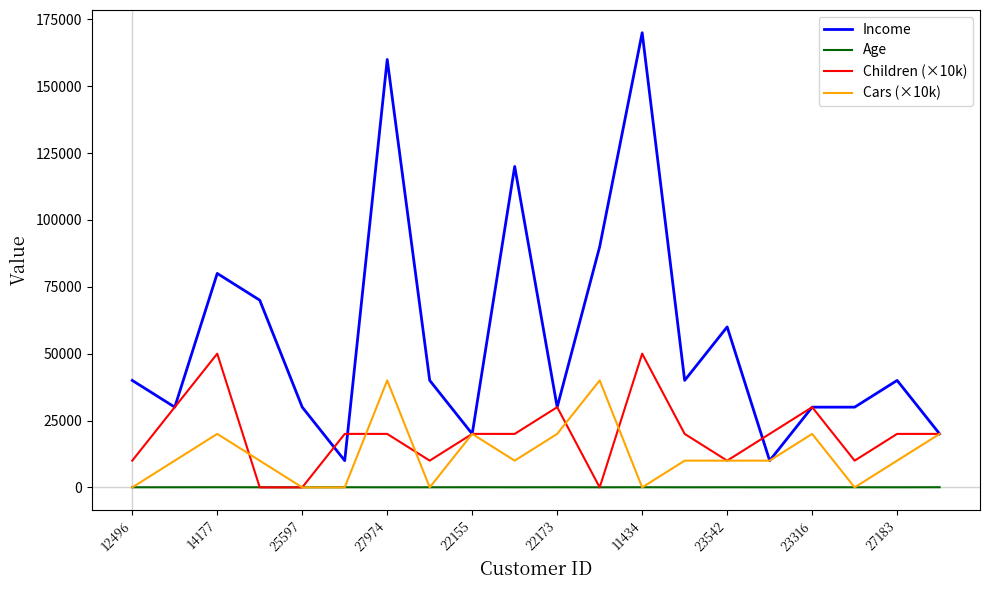

What is the maximum value shown in the chart?

170000